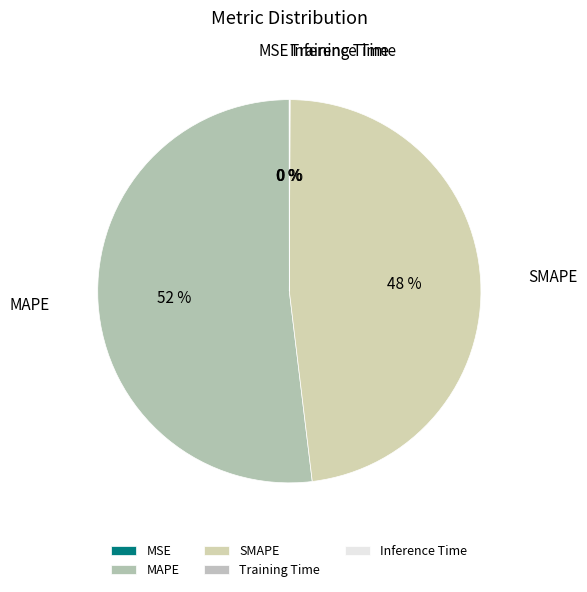

Which slice represents more than half of the pie?

MAPE